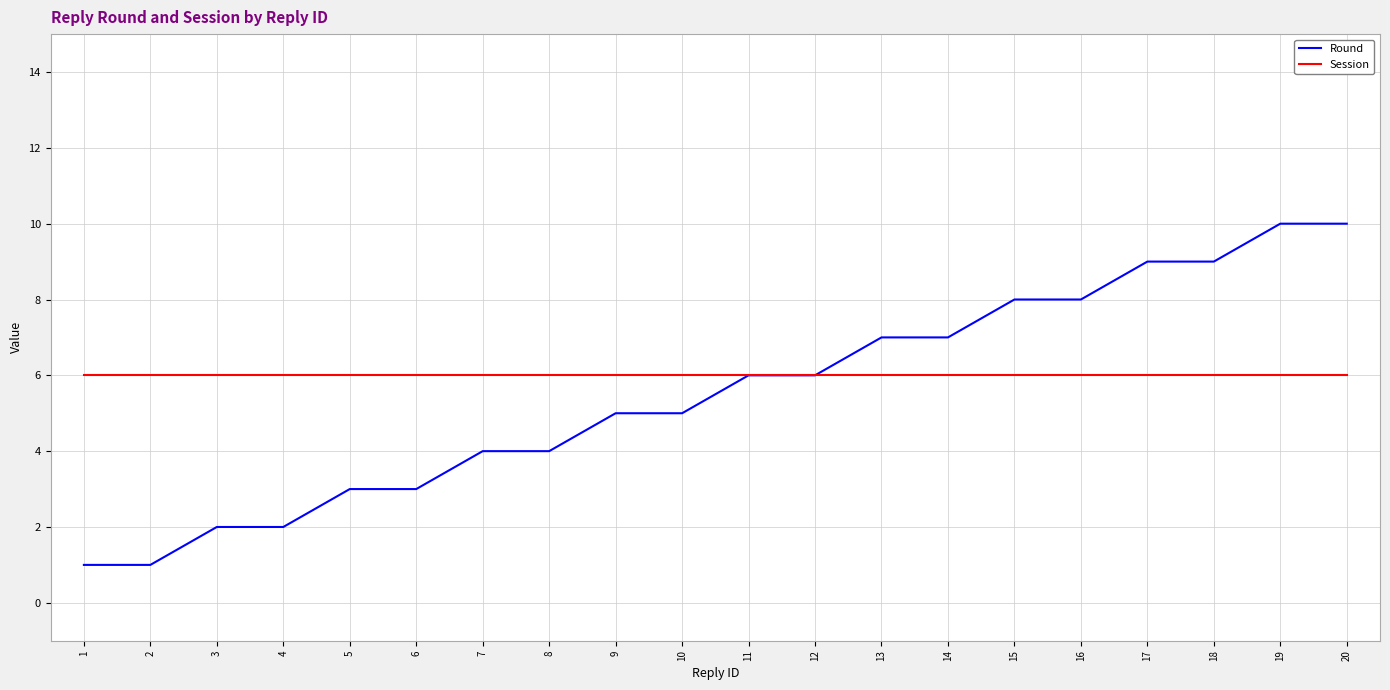

What is the greatest value displayed?

10